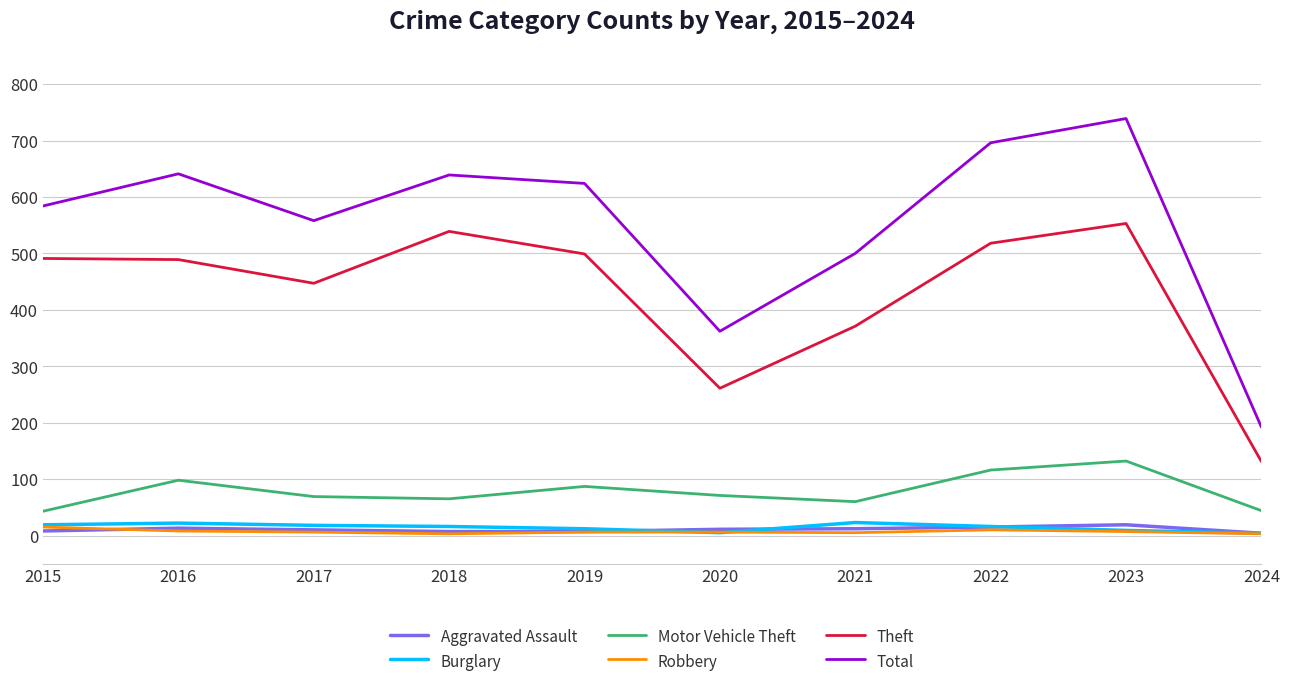

Is this an area chart (filled region under the line)?

No